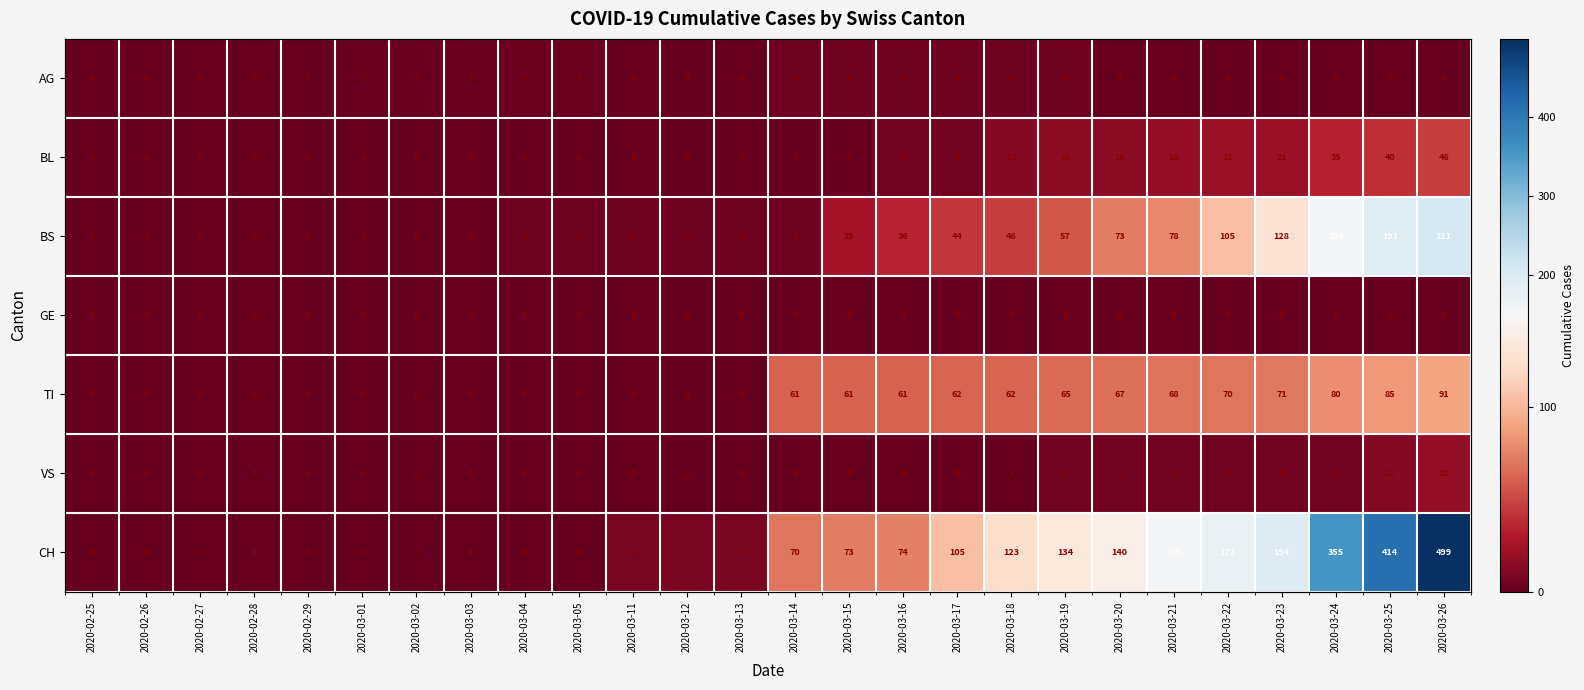

What is the total value across all series at 2020-03-17?

220